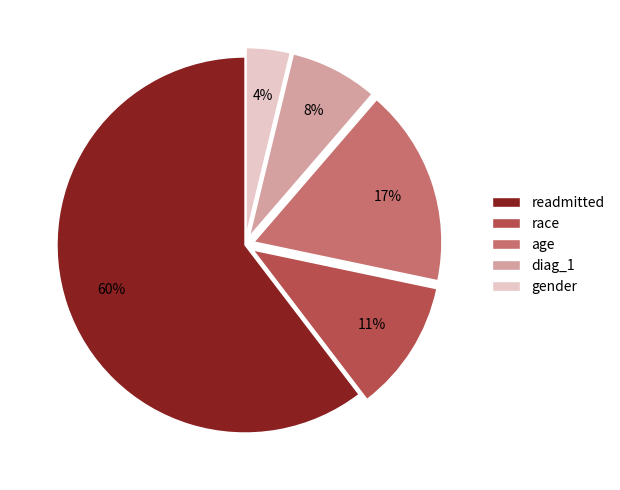

Is it true that diag_1 is 8% of the pie?

True